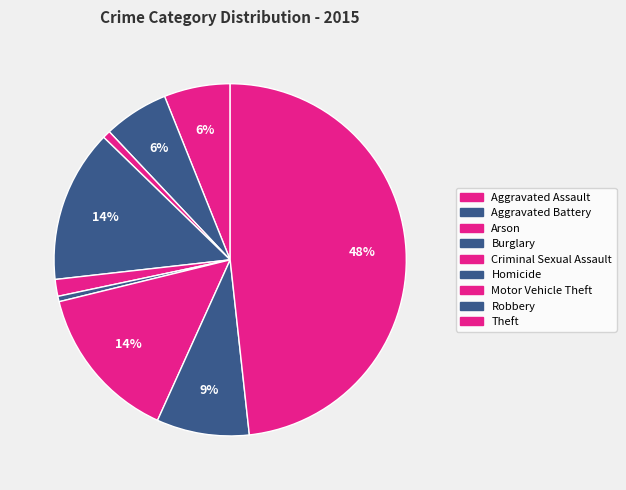

To the nearest percent, what percentage of the pie is Burglary?

14%